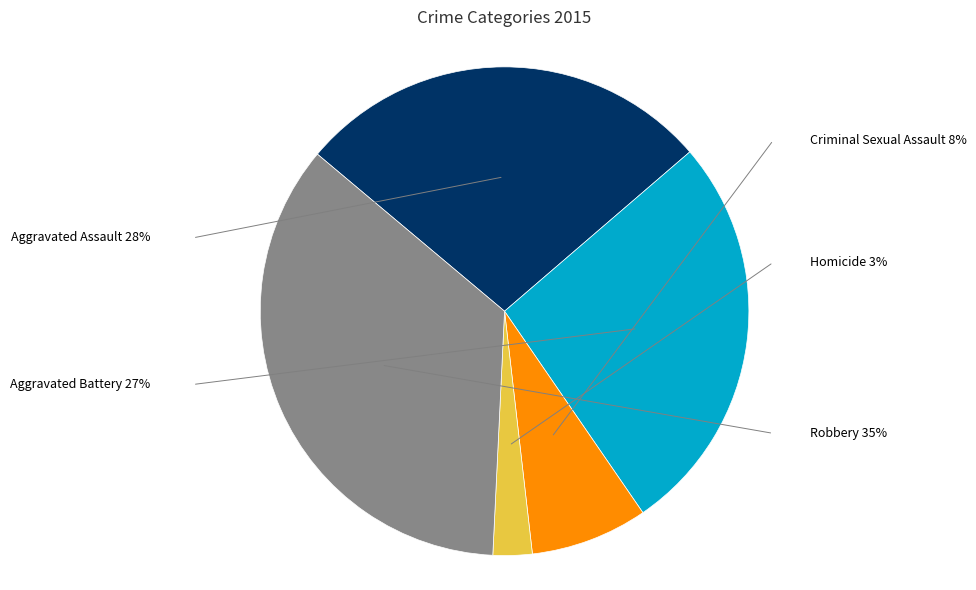

Which category has the biggest portion of the pie?

Robbery